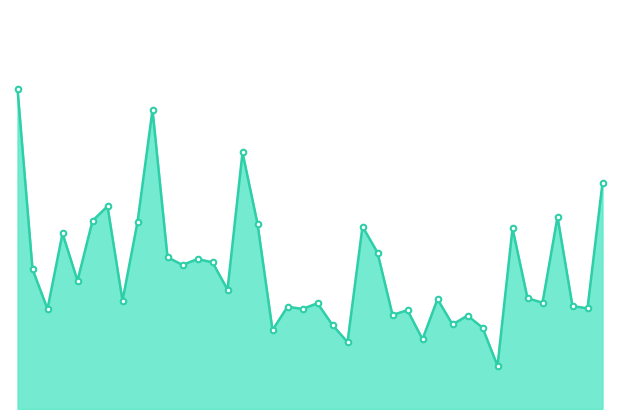

Does the chart display data point markers on the line(s)?

No